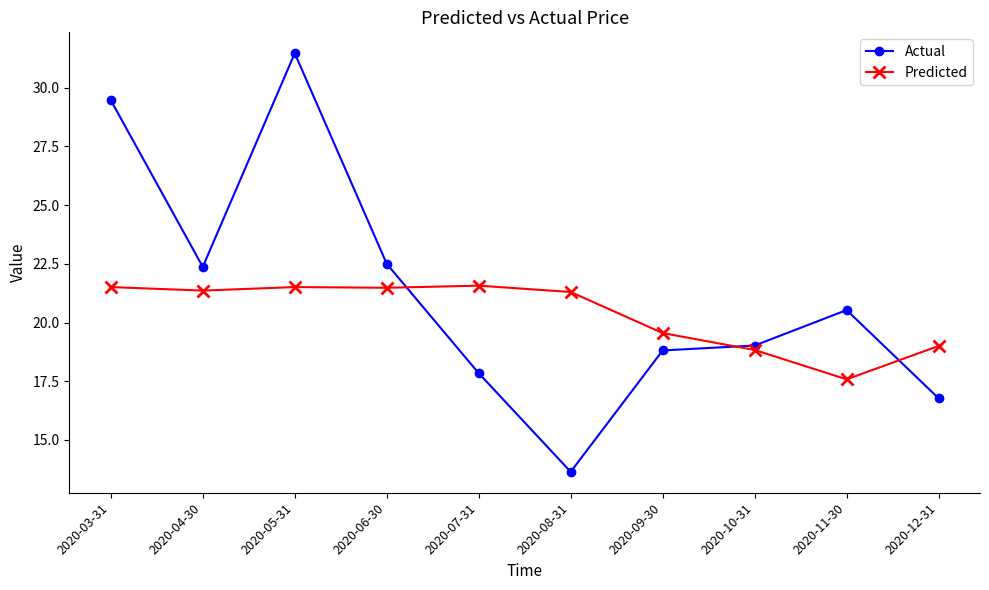

What value does the Predicted series have at 2020-12-31?

19.0